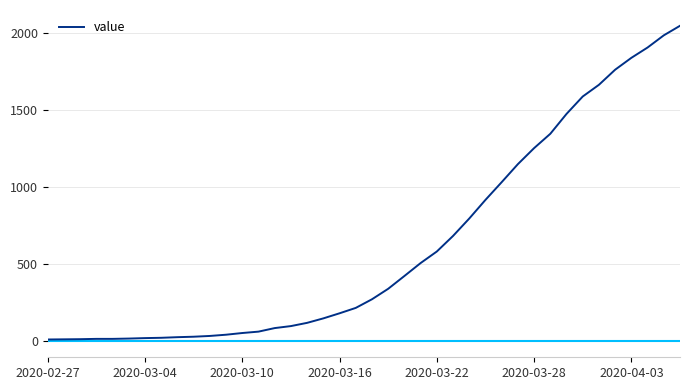

How many lines are shown in the chart?

1